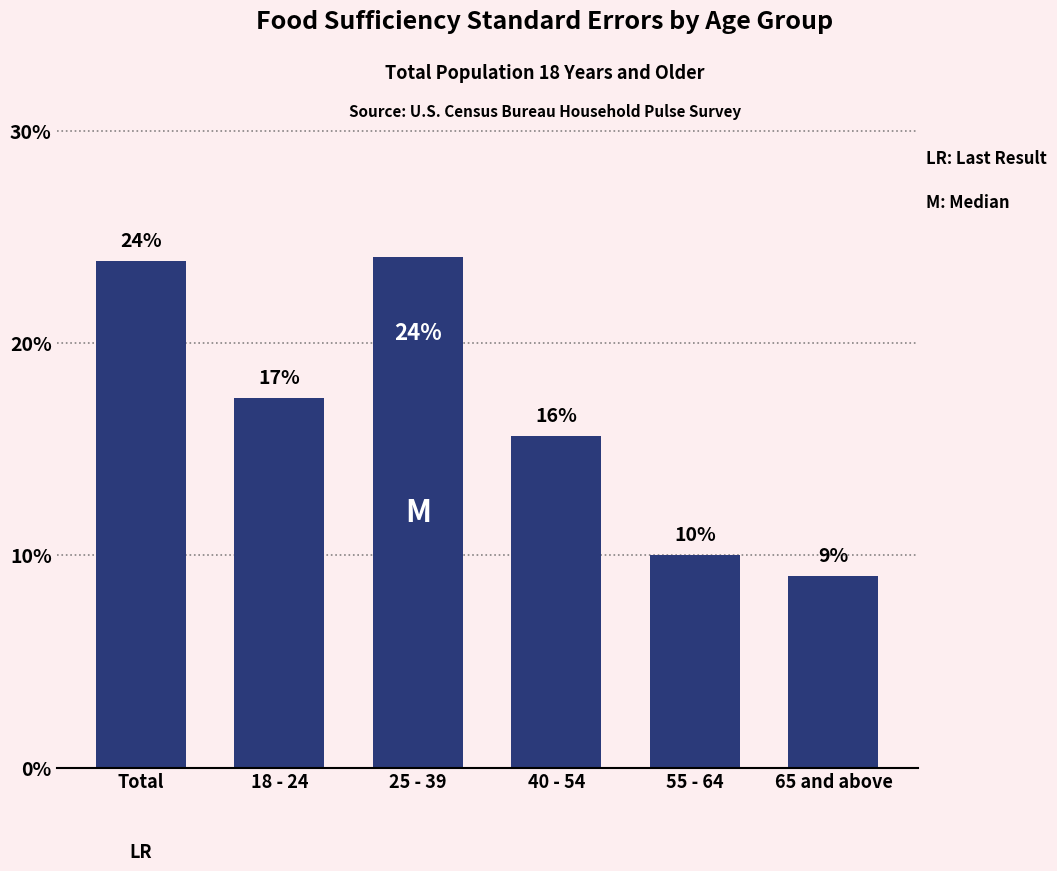

Approximately how many times larger is the value at 65 and above compared to 25 - 39?

0.4